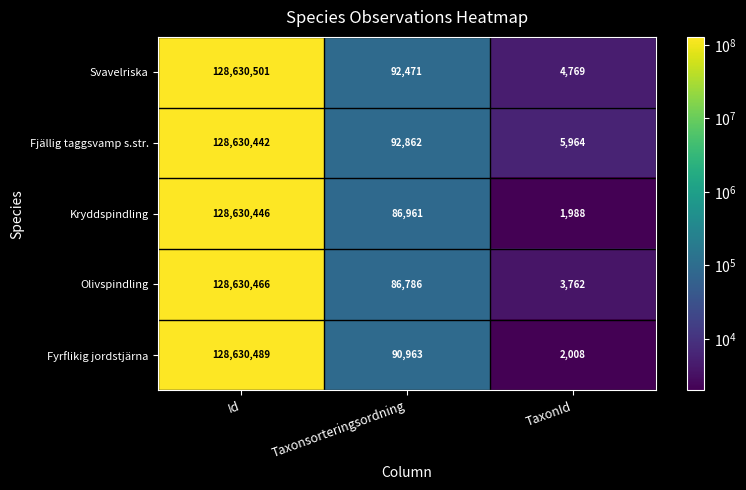

At Id, list the series in order from largest to smallest.

Svavelriska, Fyrflikig jordstjärna, Olivspindling, Kryddspindling, Fjällig taggsvamp s.str.